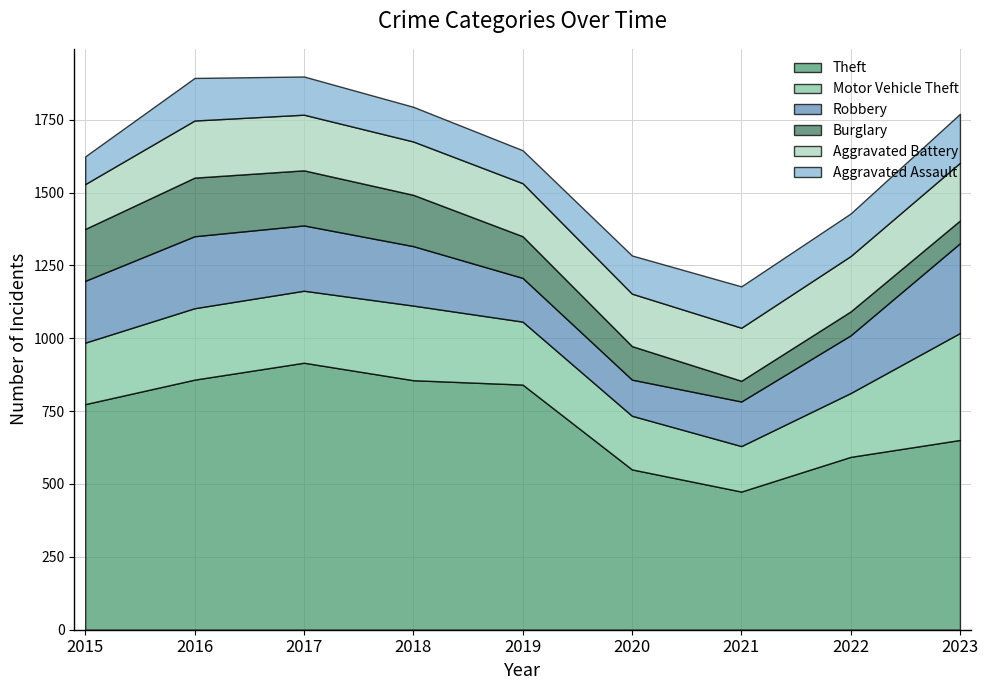

Count the number of data series in this chart.

6